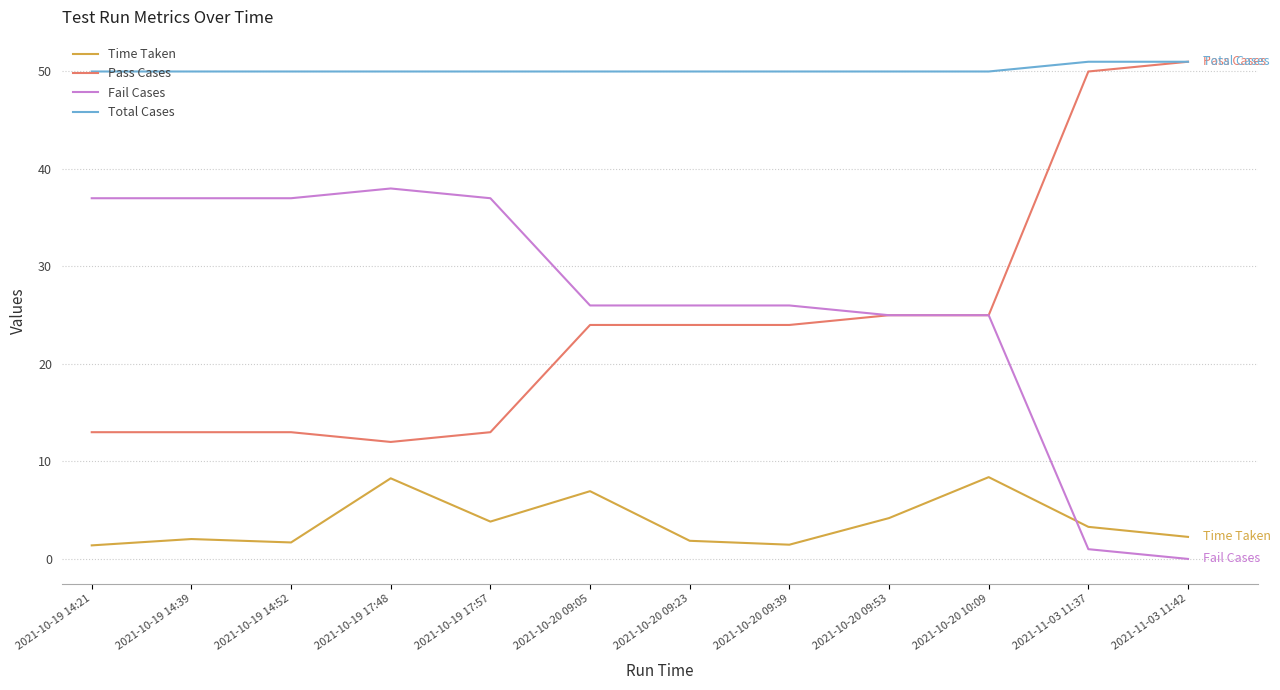

What is the highest value of the Pass Cases series?

51.0